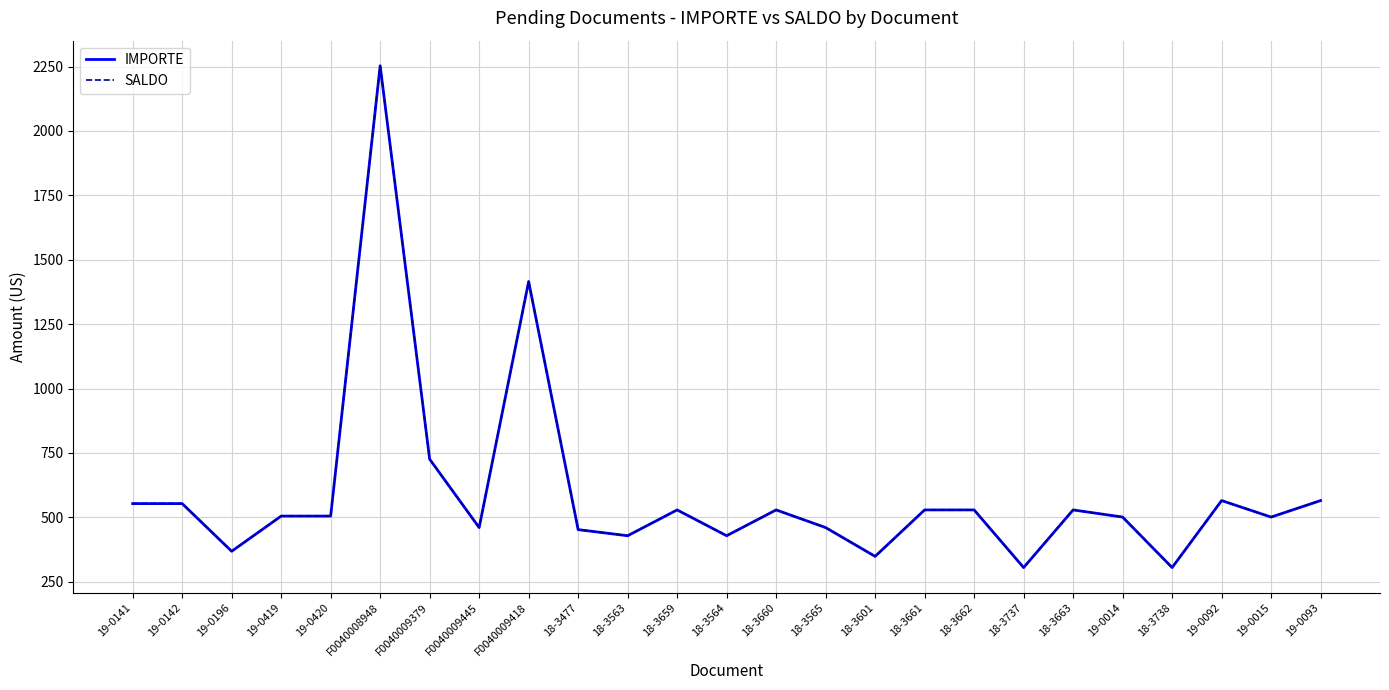

Rank the series at 19-0093 from highest to lowest value.

IMPORTE, SALDO